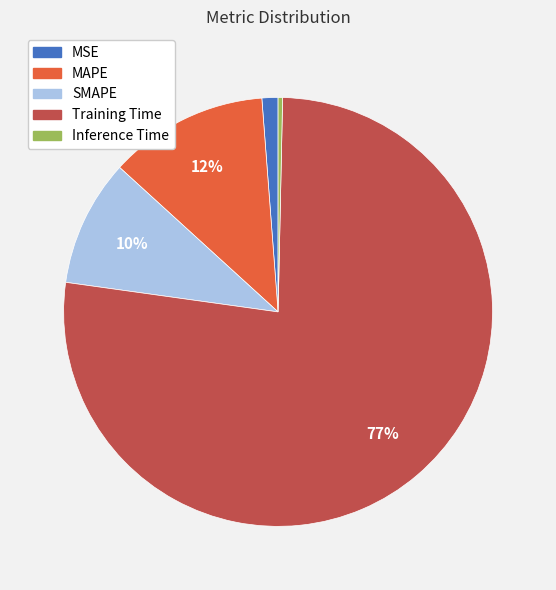

Count the number of slices in the pie.

5